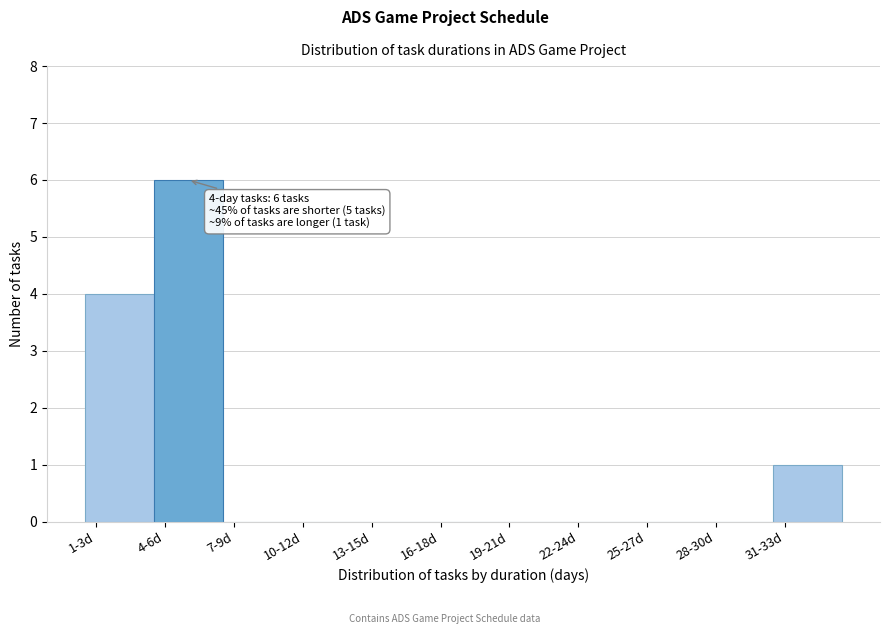

Reading right to left, what are all the values shown in this chart?

31-33d=1	28-30d=0	25-27d=0	22-24d=0	19-21d=0	16-18d=0	13-15d=0	10-12d=0	7-9d=0	4-6d=6	1-3d=4